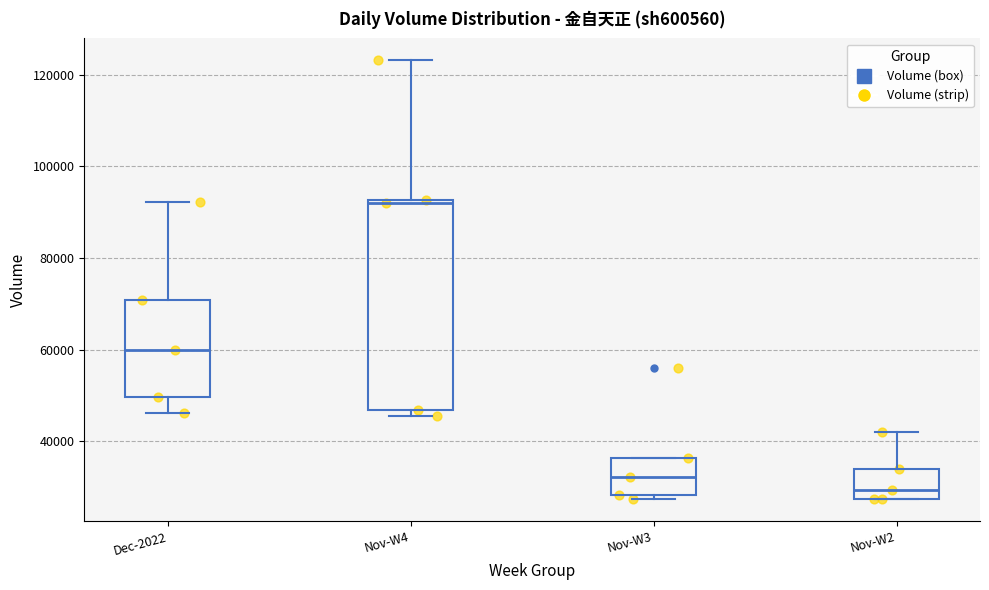

Reading left to right, read every box against the y-axis: the position of its median line, the range the box covers, and the ends of its whiskers. The values are not printed on the chart, so give them approximately, as read against the axis.

Dec-2022: median 60000, box 50000 to 70000, whiskers 46000 to 92000
Nov-W4: median 92000 (just below the box's upper edge), box 46000 to 92000, whiskers 46000 (just below the box's lower edge) to 124000
Nov-W3: median 32000, box 28000 to 36000, whiskers 28000 (just below the box's lower edge) to 36000
Nov-W2: median 30000, box 28000 to 34000, whiskers 28000 to 42000